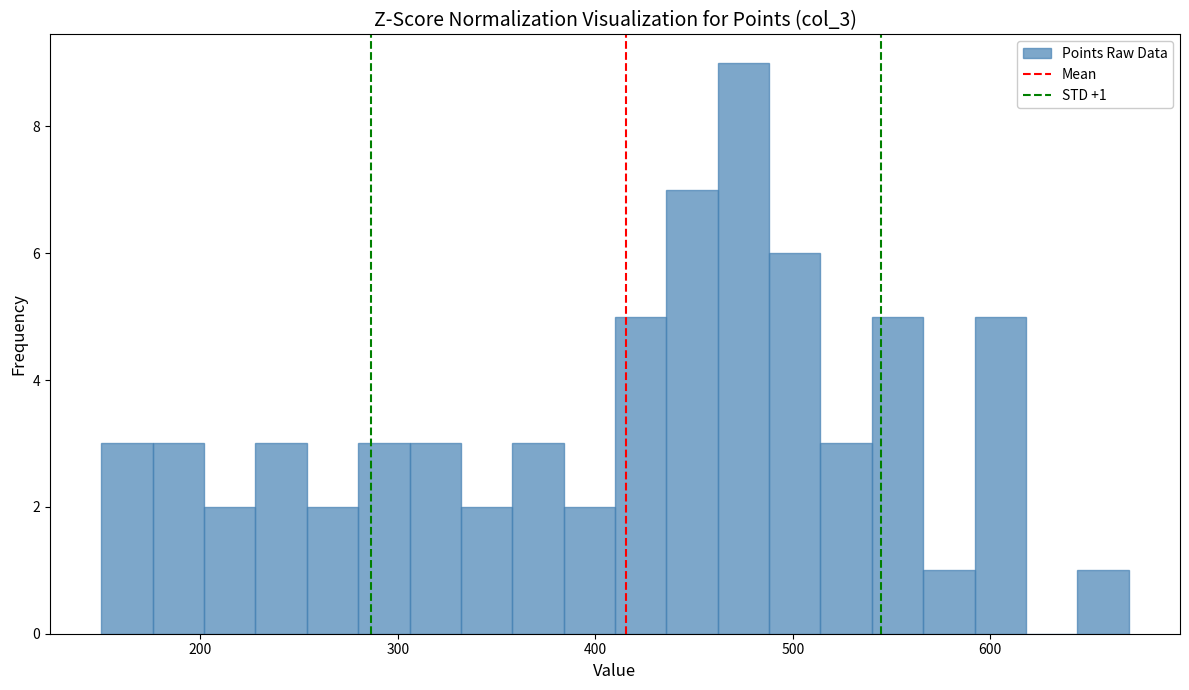

Read against the x-axis, roughly where is the centre of the tallest bar?

480